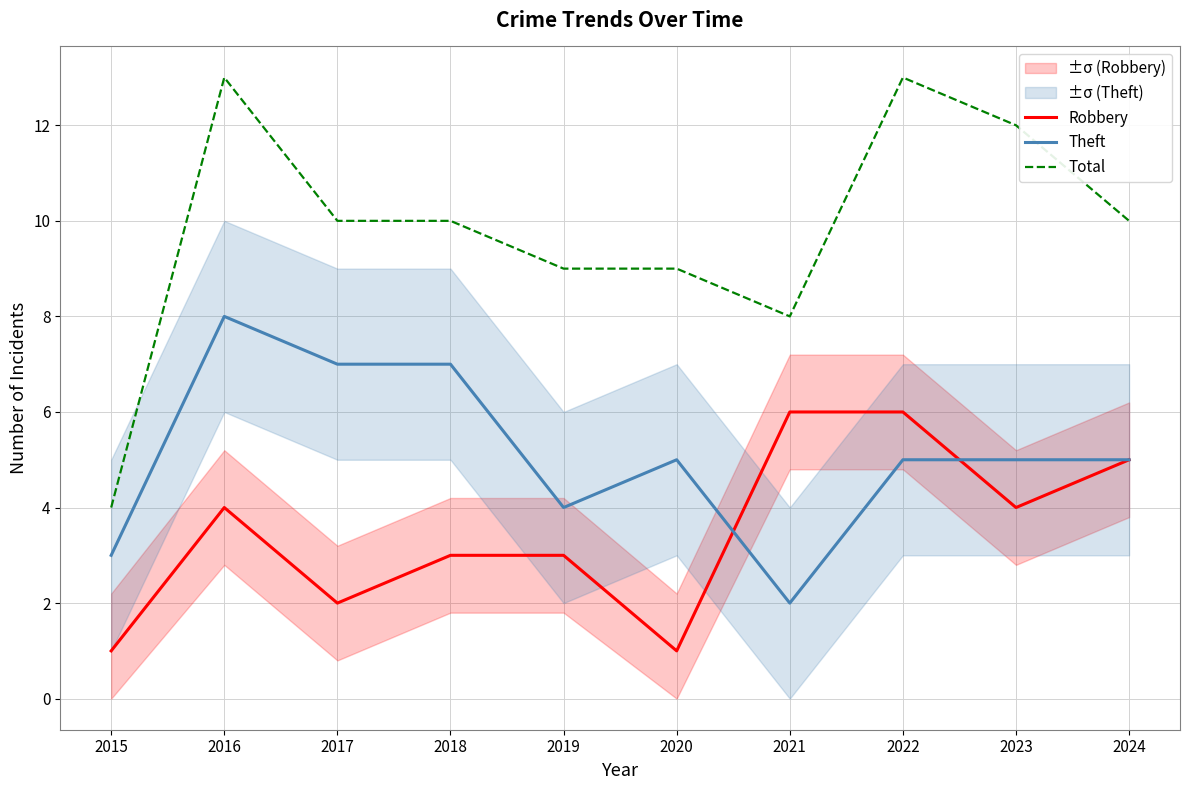

How many Total values are between 9 and 12?

6